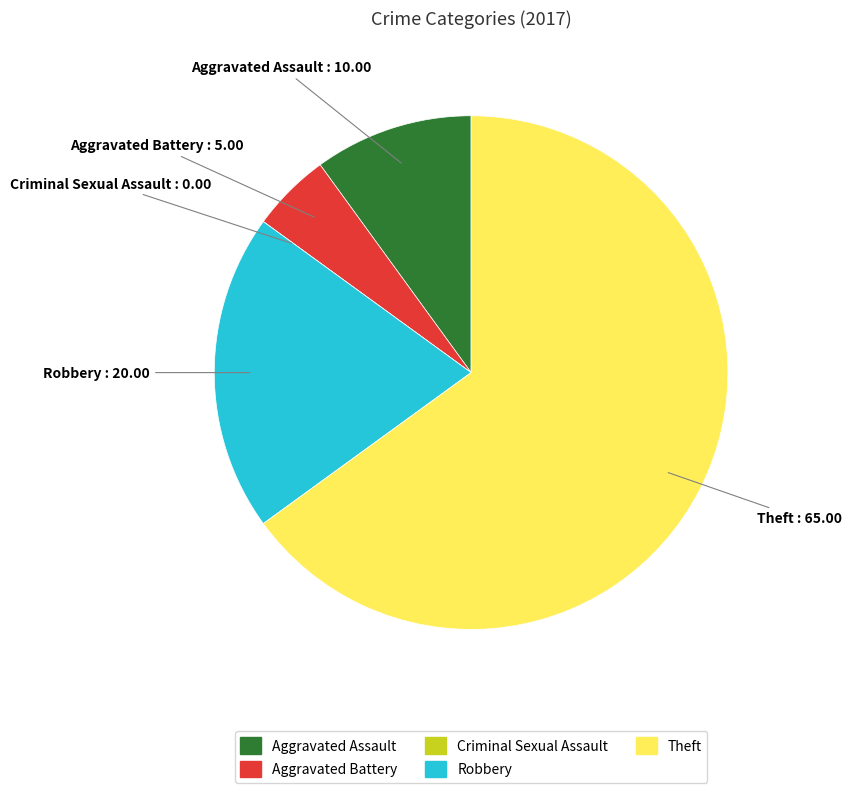

Combined, do Aggravated Battery and Theft account for over 50%?

Yes